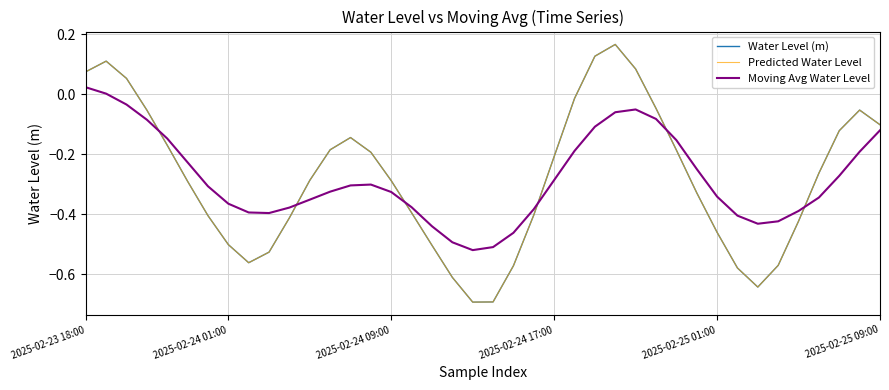

Where does the Predicted Water Level series first go above 0?

2025-02-23 18:00